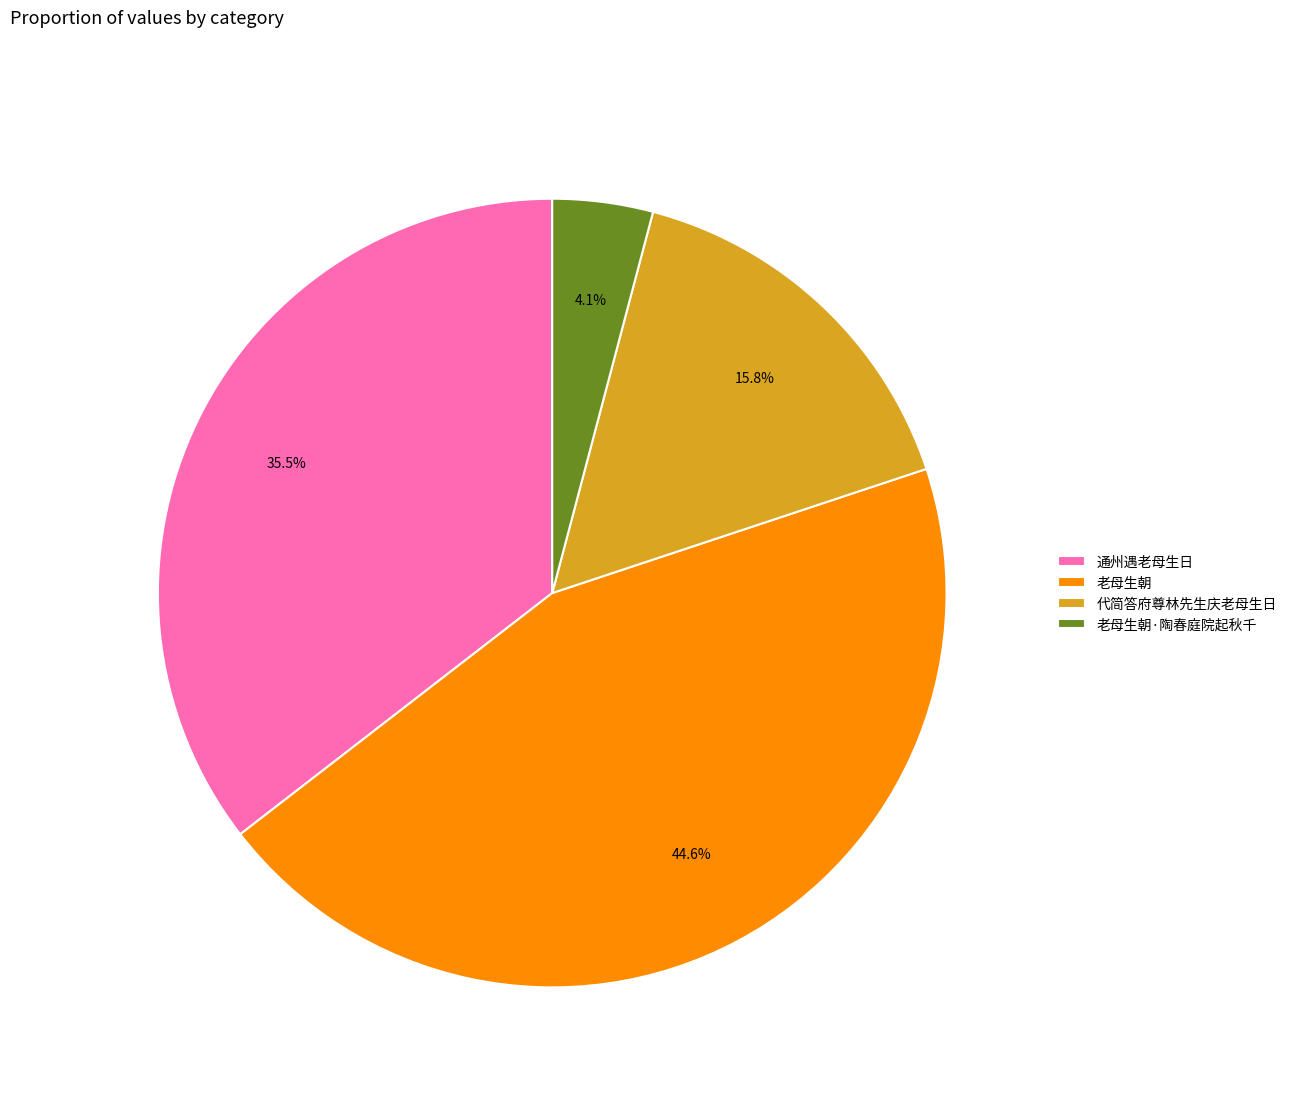

Approximately how many times larger is the value at 通州遇老母生日 compared to 老母生朝?

0.8